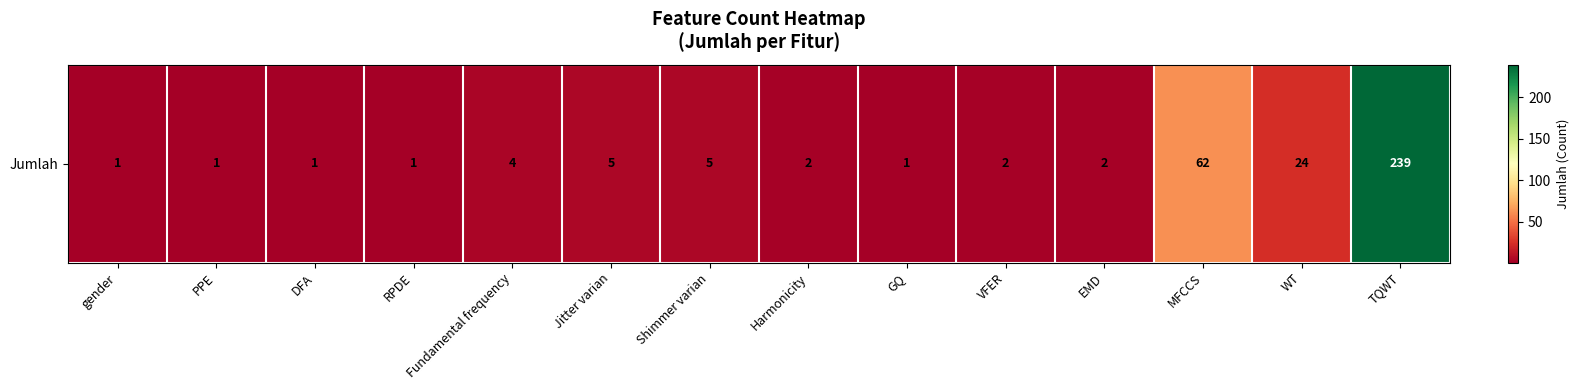

What is the average value?

25